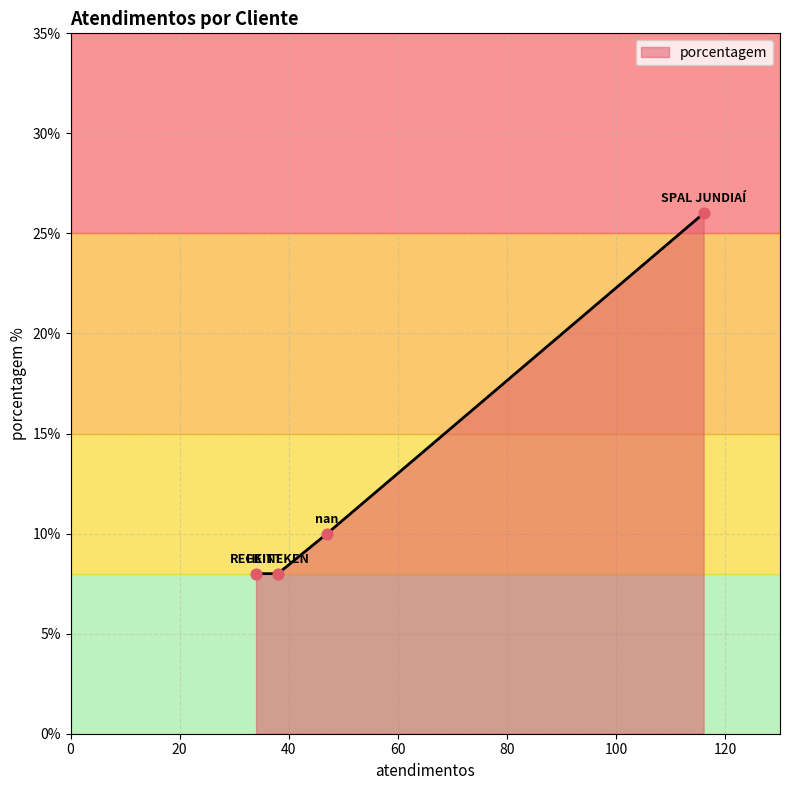

What is the average value?

13